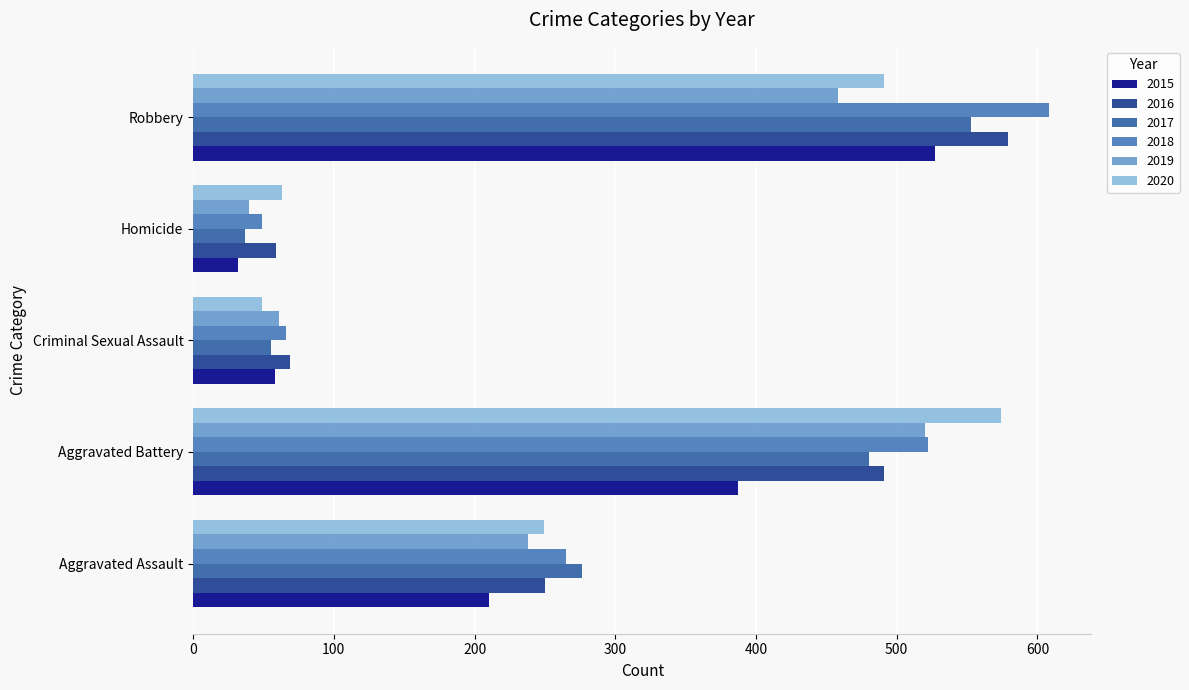

Which category has the lowest value across all series?

Homicide